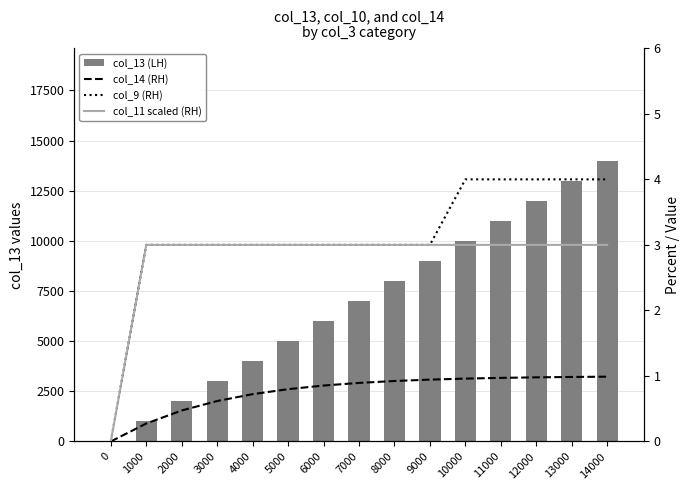

How many groups of bars are there?

15